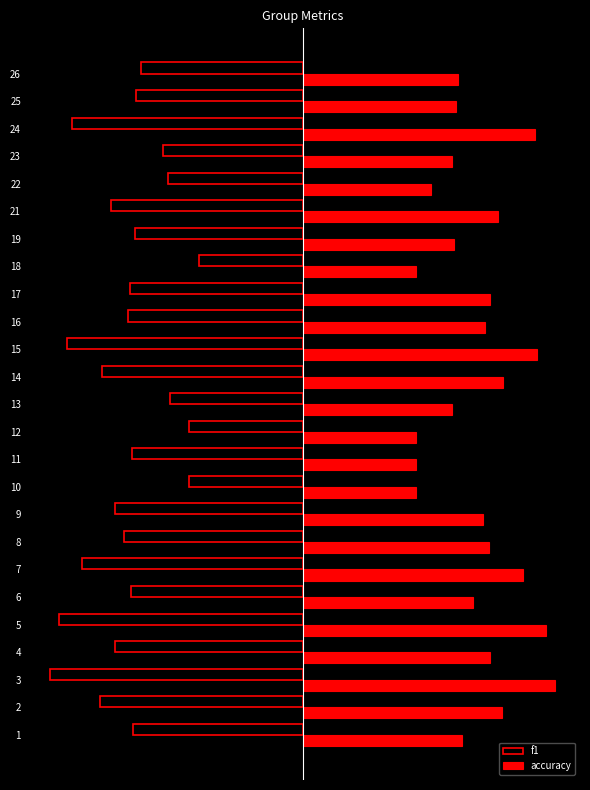

What is the difference between the maximum and minimum values in the f1 series?

0.4